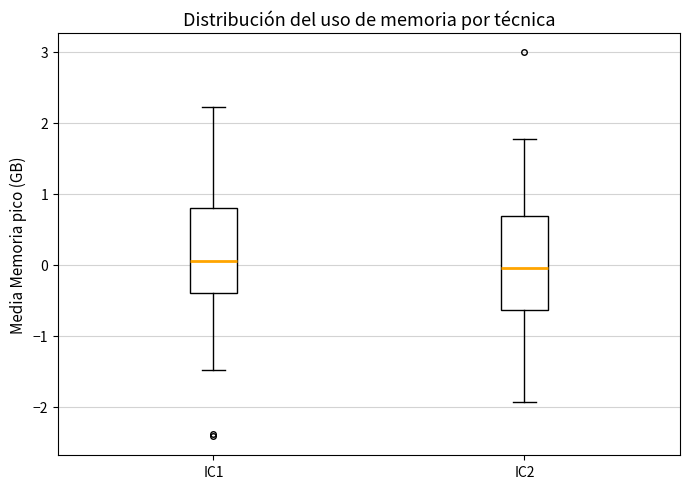

Reading left to right, read every box against the y-axis: the position of its median line, the range the box covers, and the ends of its whiskers. The values are not printed on the chart, so give them approximately, as read against the axis.

IC1: median 0.1, box -0.4 to 0.8, whiskers -1.5 to 2.2
IC2: median 0.0, box -0.6 to 0.7, whiskers -1.9 to 1.8